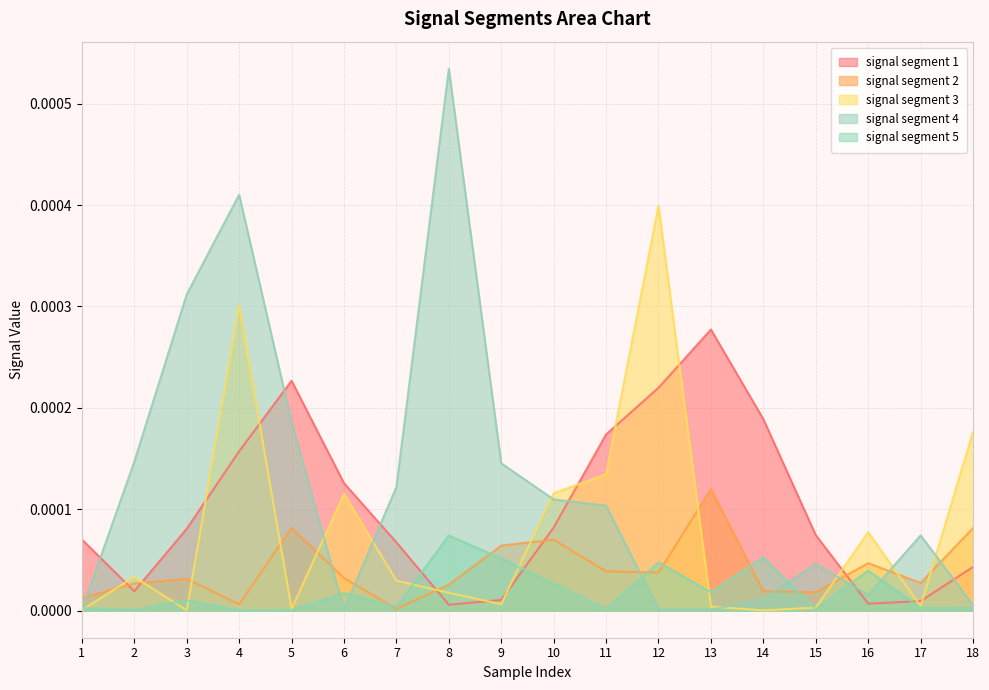

At which category does signal segment 4 reach its first local valley?

6